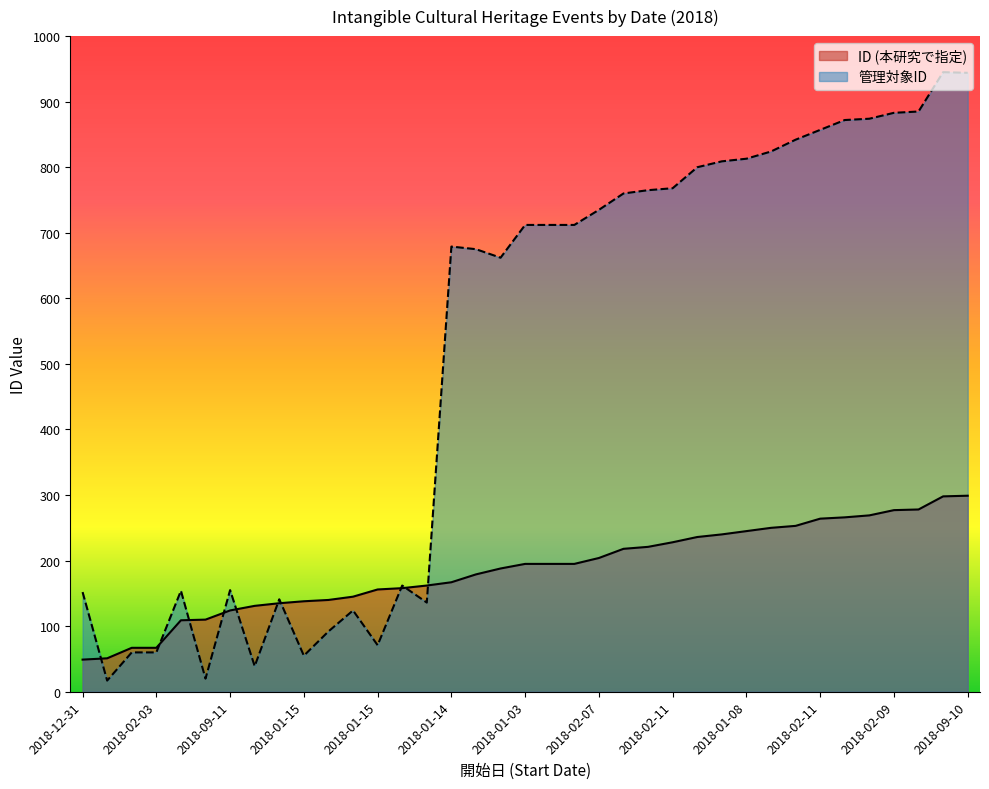

How many lines are shown in the chart?

2